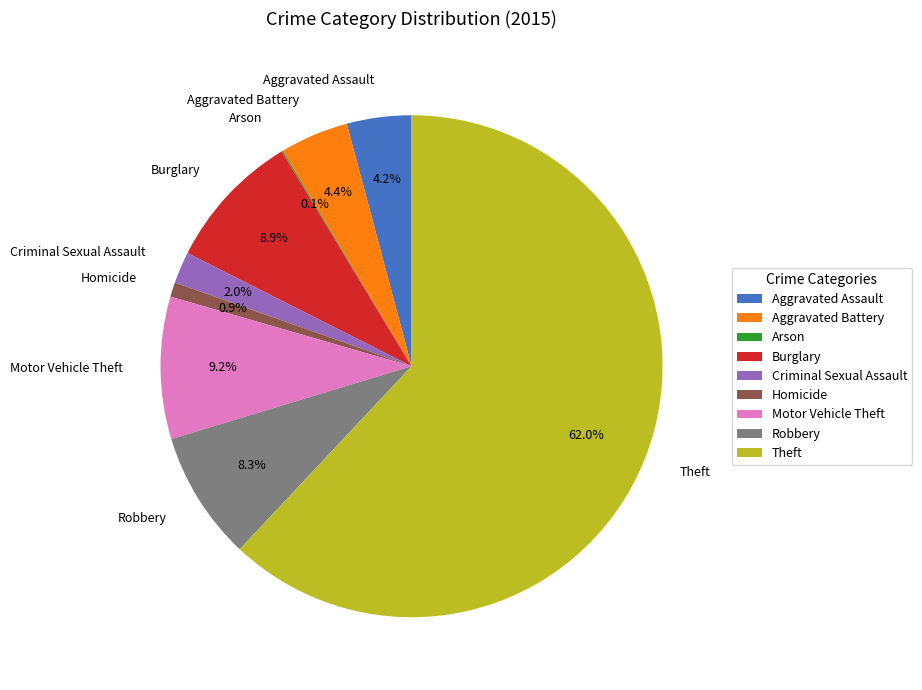

What is the largest slice in the pie chart?

Theft